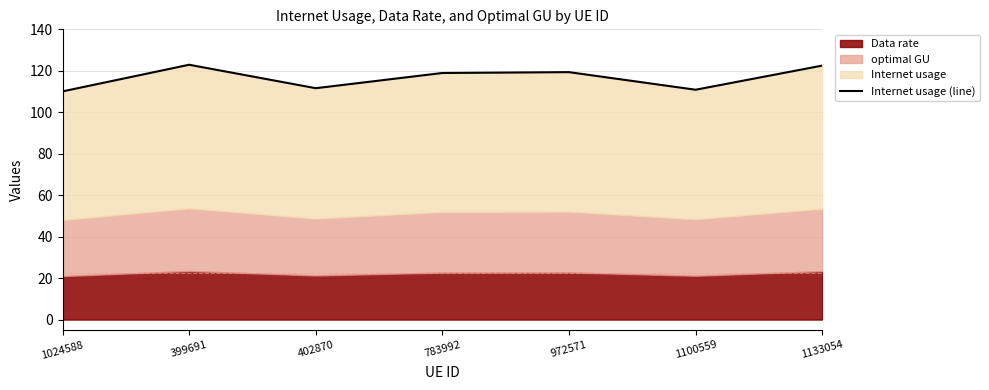

How many points are higher than both their immediate neighbors (excluding endpoints)?

2